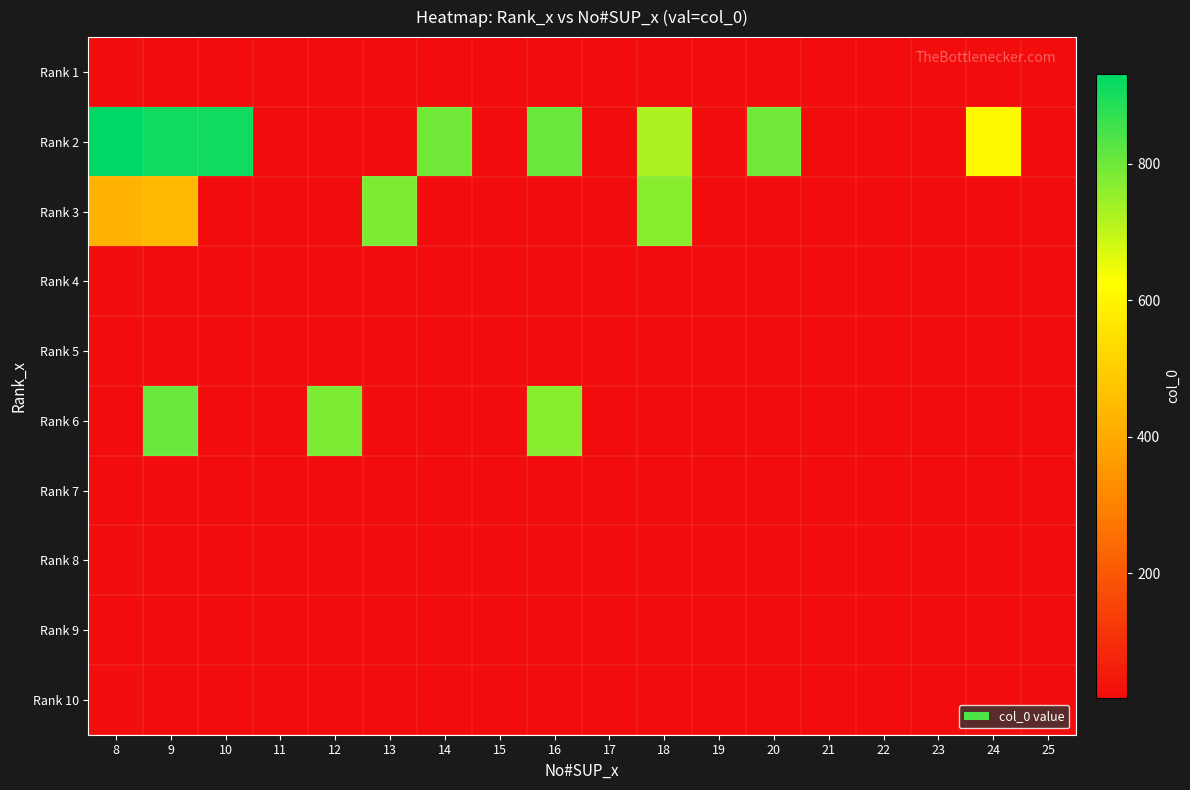

What is the maximum value shown in the chart?

931.0